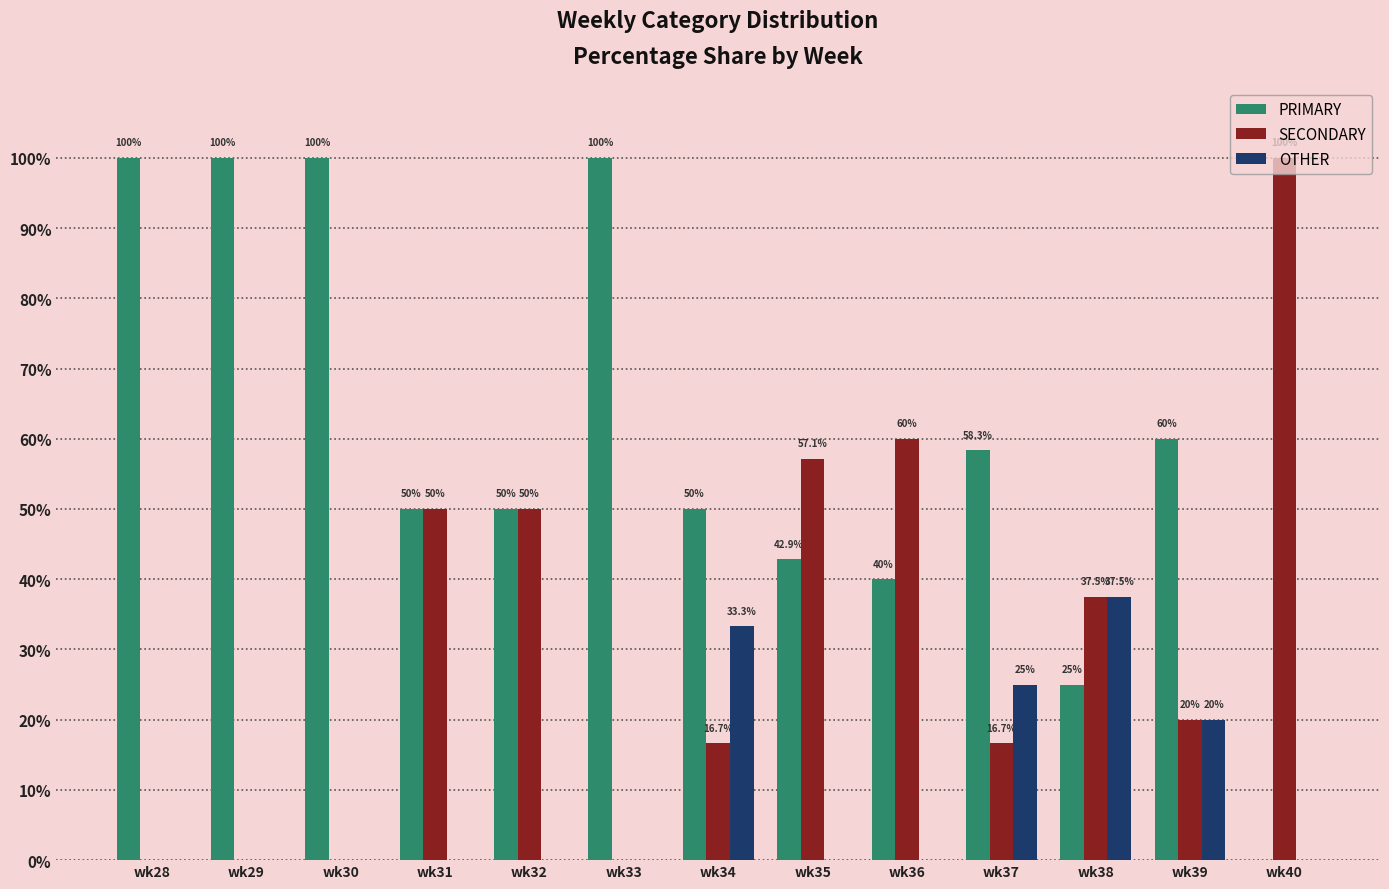

What is the sum of all OTHER values?

115.8